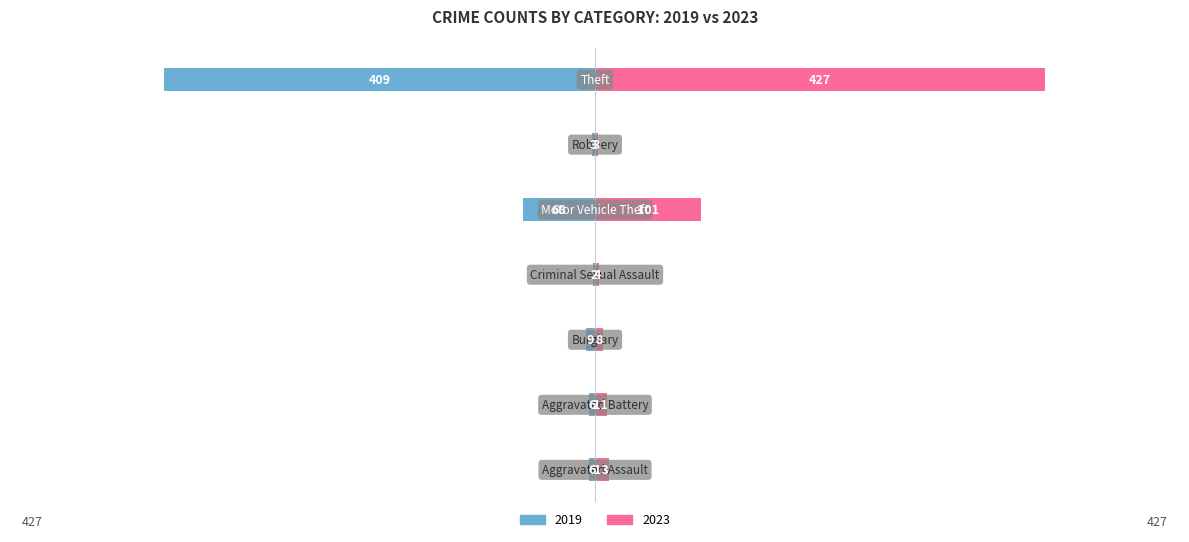

The 2019 series shows -6 at Aggravated Battery. True or false?

True